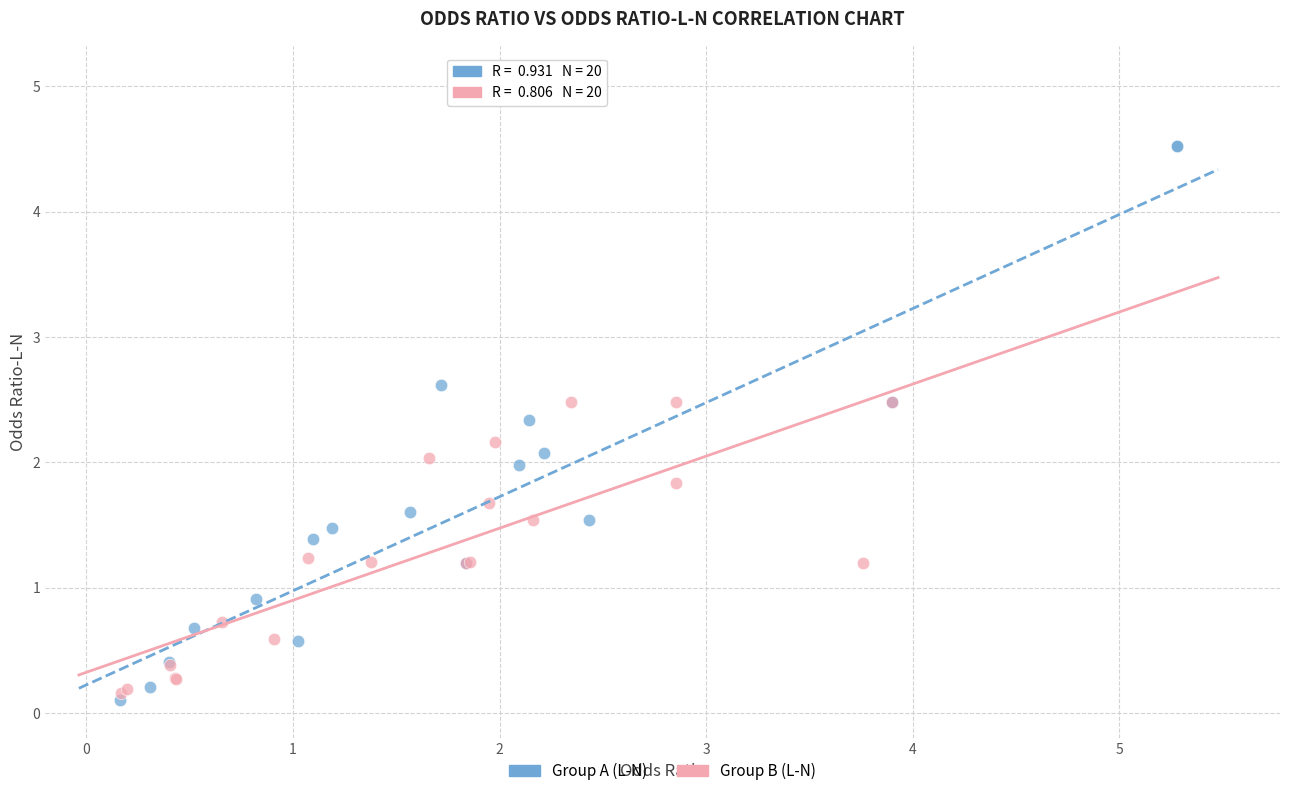

Which series contains the lowest Y value?

Group A (L-N)